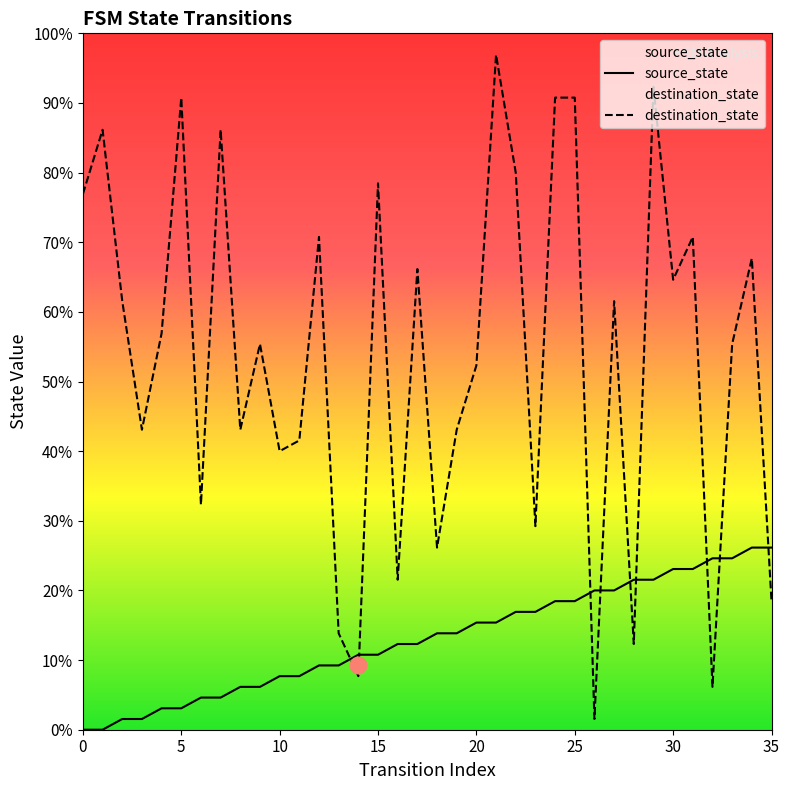

What is the spread (max minus min) of values at 2?

39